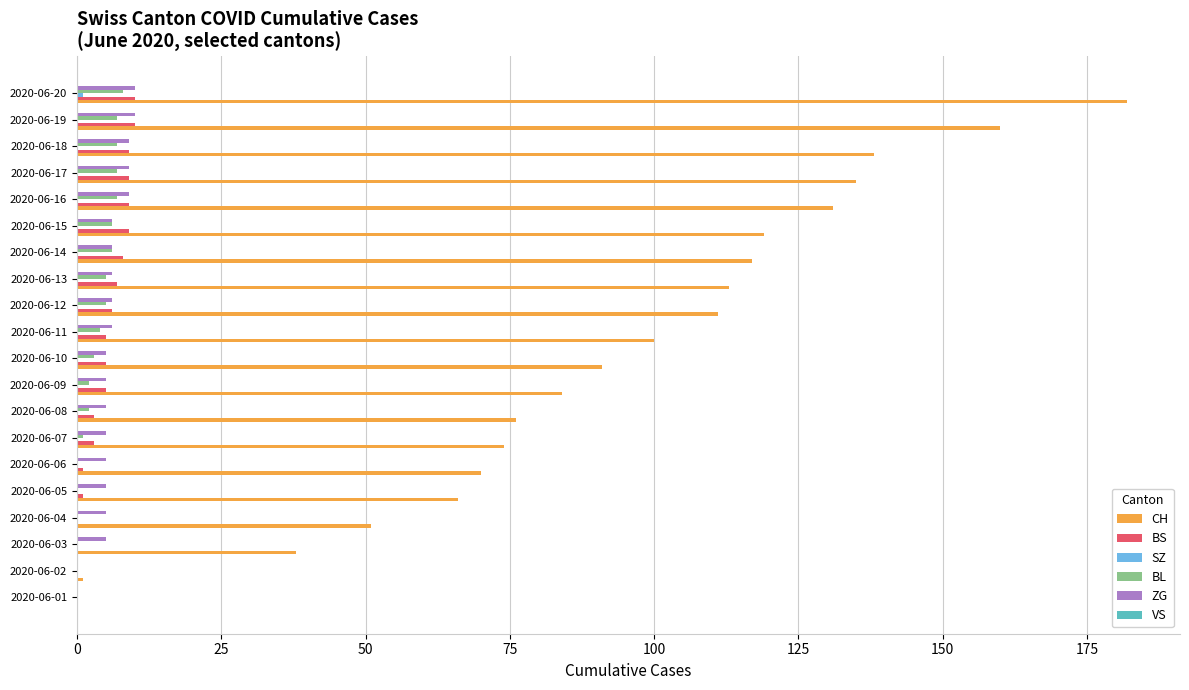

At which category is the sum across all series the highest?

2020-06-20